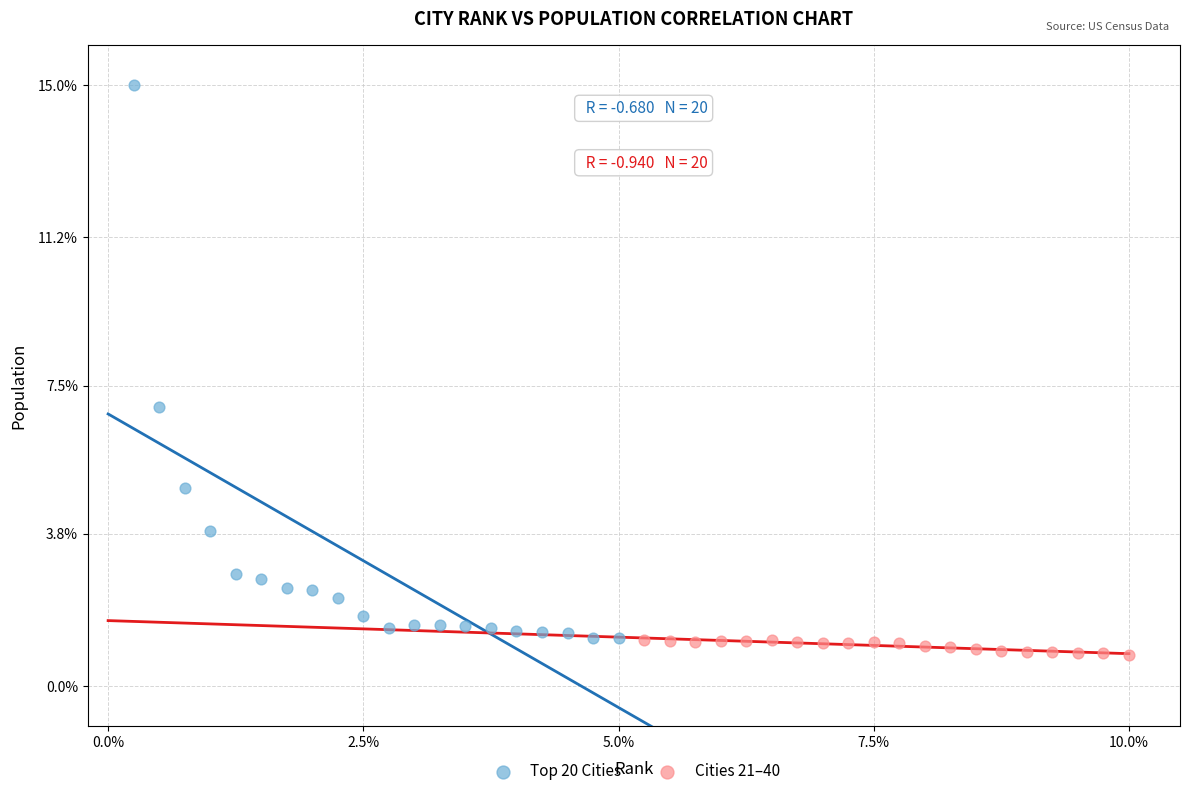

Which series reaches the maximum Y coordinate?

Top 20 Cities